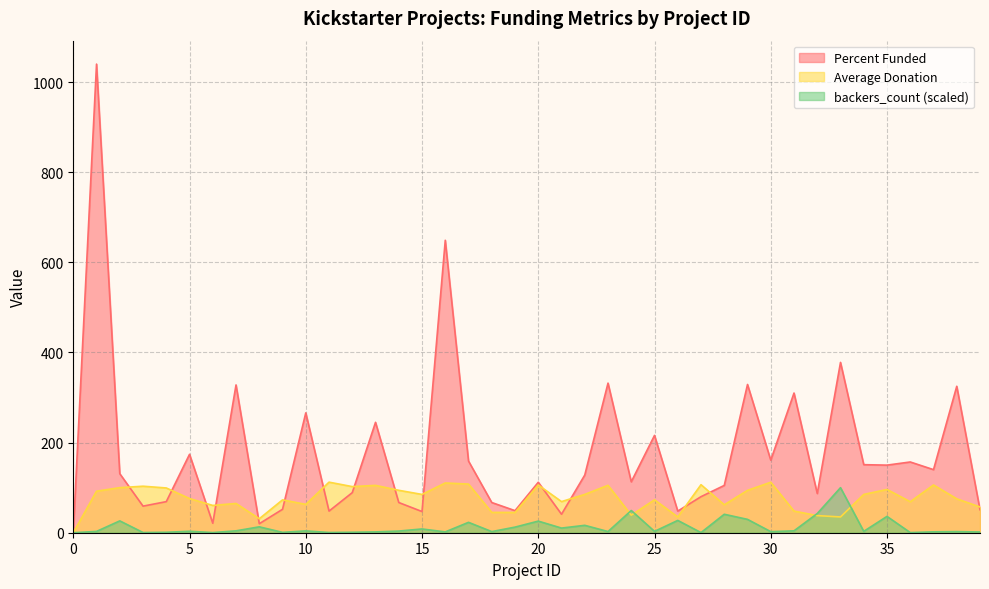

Where is the first local minimum for Average Donation?

6